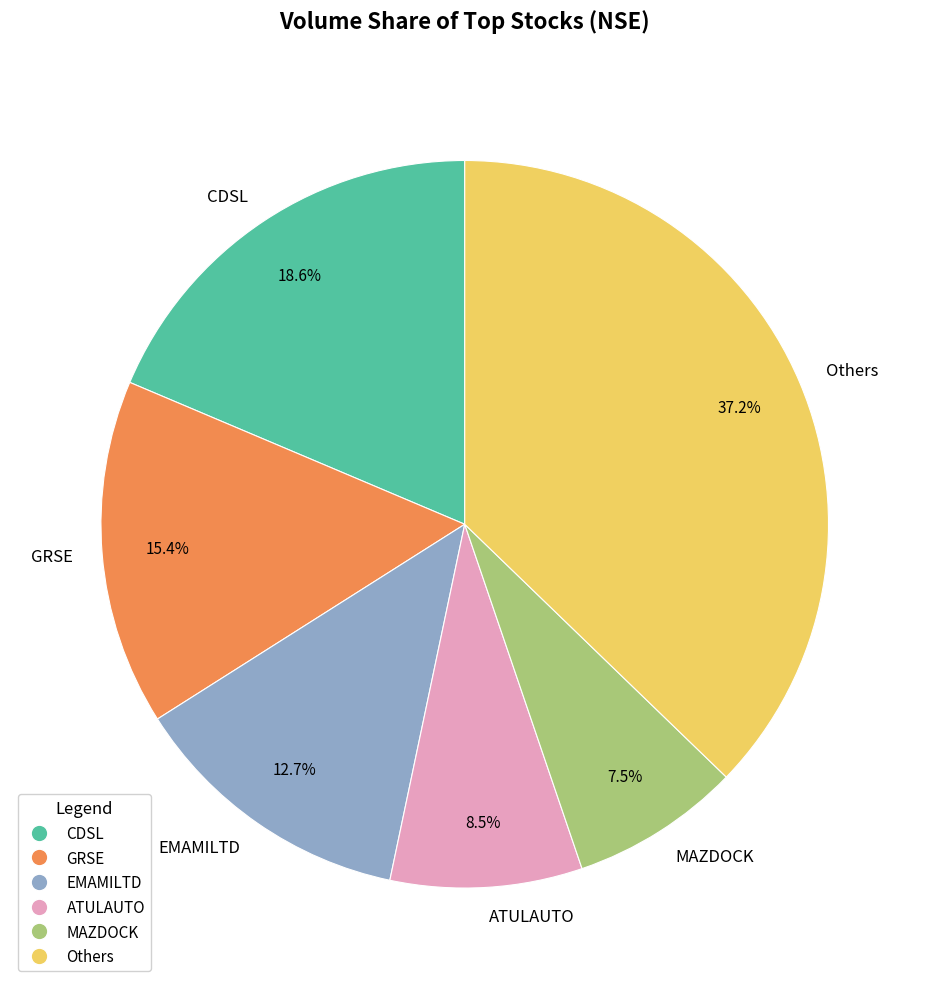

How much of the chart is everything except EMAMILTD?

87.3%